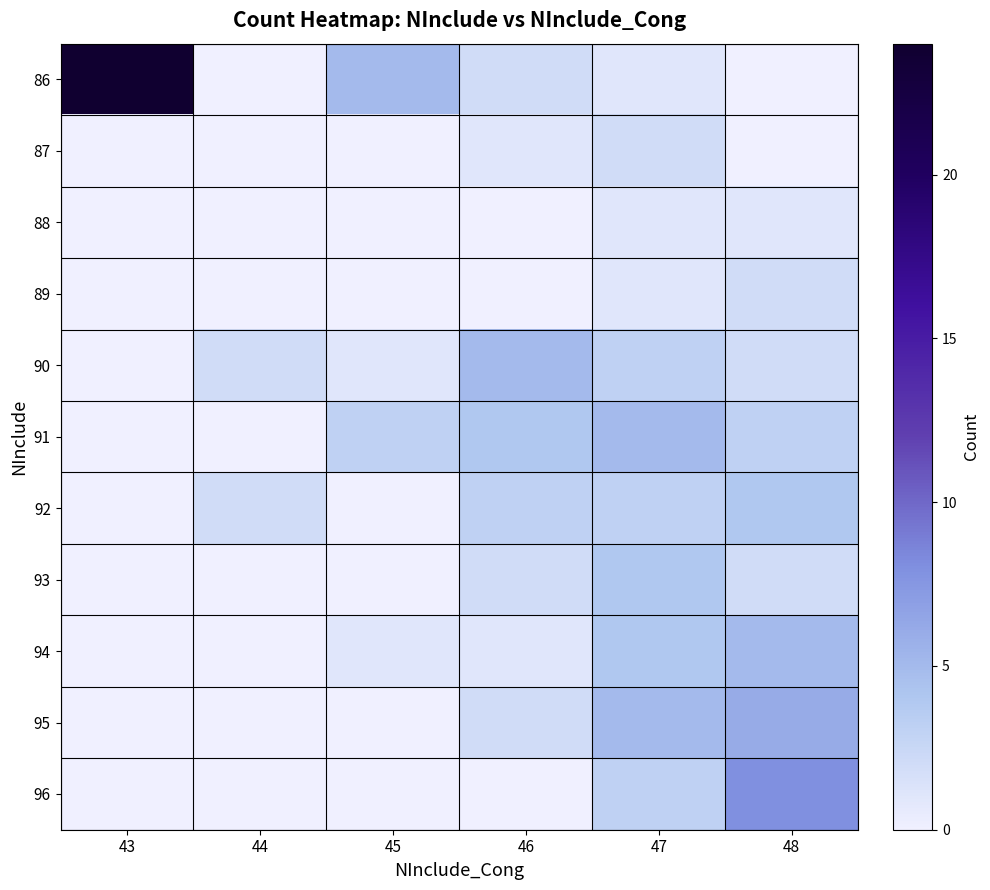

Reading left to right, transcribe all the data shown in this chart.

86: 43=24	44=0	45=5	46=2	47=1	48=0
87: 43=0	44=0	45=0	46=1	47=2	48=0
88: 43=0	44=0	45=0	46=0	47=1	48=1
89: 43=0	44=0	45=0	46=0	47=1	48=2
90: 43=0	44=2	45=1	46=5	47=3	48=2
91: 43=0	44=0	45=3	46=4	47=5	48=3
92: 43=0	44=2	45=0	46=3	47=3	48=4
93: 43=0	44=0	45=0	46=2	47=4	48=2
94: 43=0	44=0	45=1	46=1	47=4	48=5
95: 43=0	44=0	45=0	46=2	47=5	48=6
96: 43=0	44=0	45=0	46=0	47=3	48=8